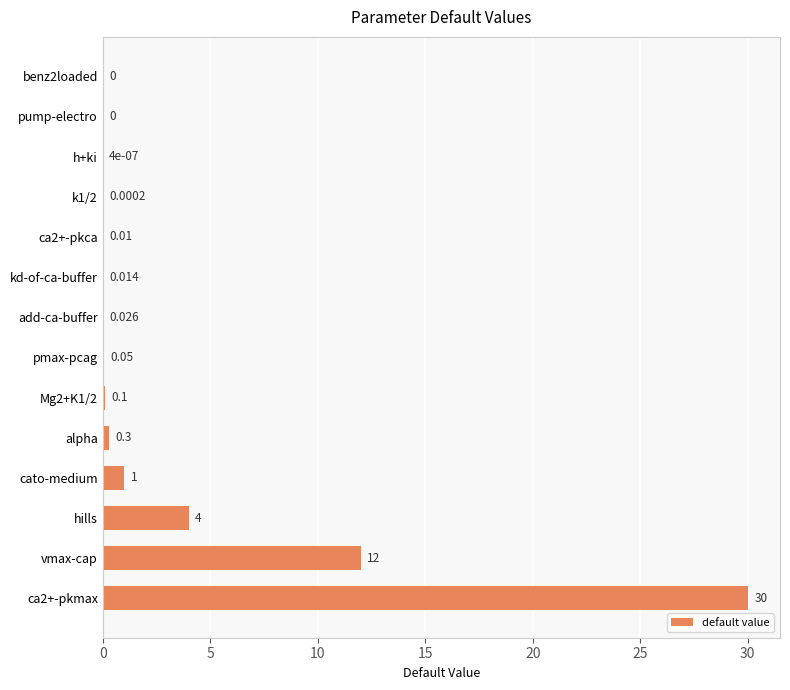

How many series are shown in this chart?

1